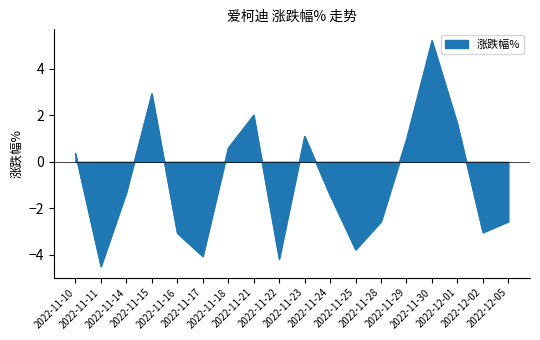

What is the difference between the maximum and minimum values?

9.7